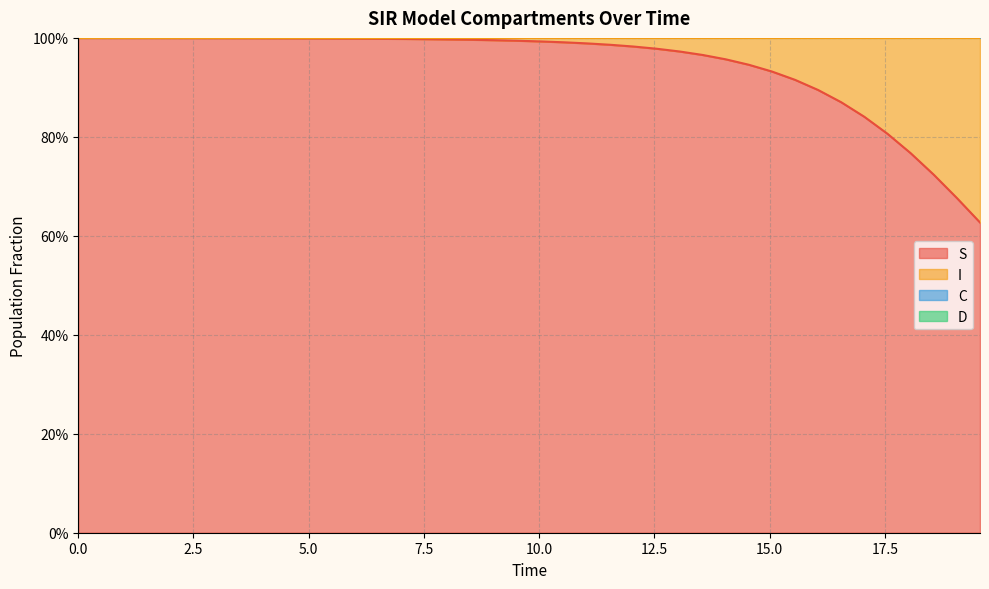

True or false: S and C intersect in this chart.

False